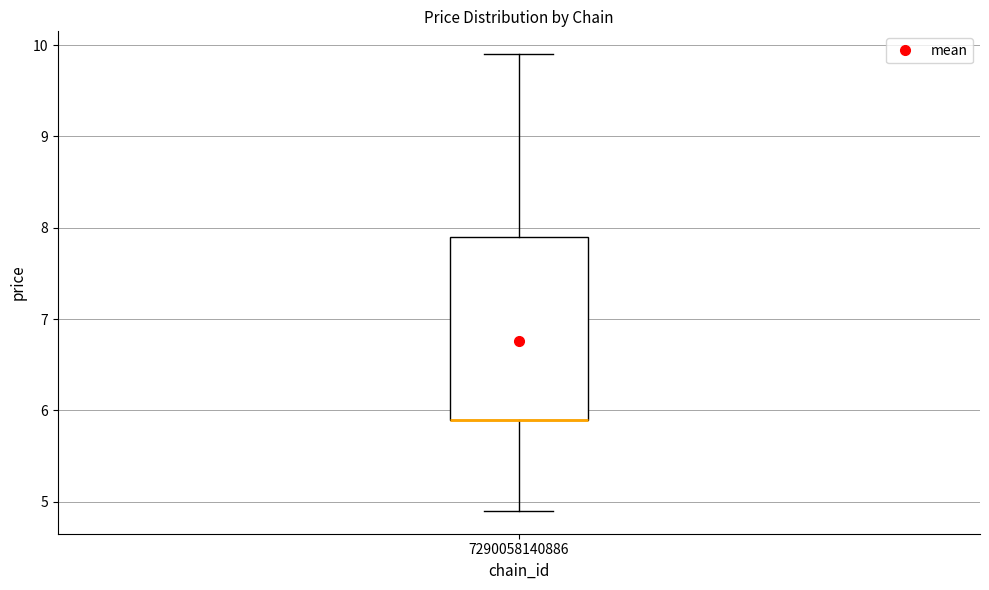

Where is the upper edge of the box at x = 7290058140886 on the y-axis? The values are not printed on the chart, so give them approximately, as read against the axis.

7.9